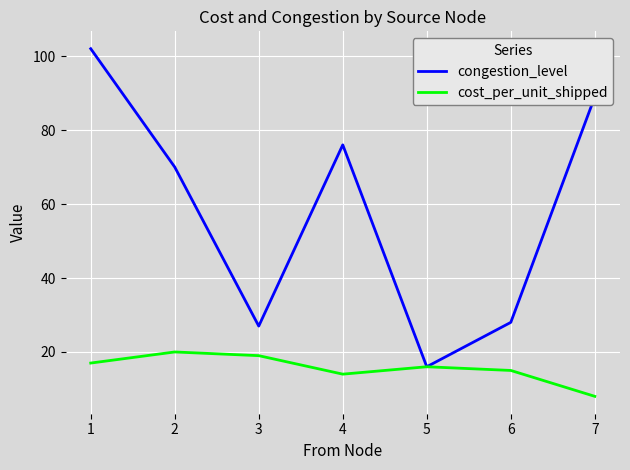

Reading left to right, transcribe all the data shown in this chart.

congestion_level: 1=102	2=70	3=27	4=76	5=16	6=28	7=89
cost_per_unit_shipped: 1=17	2=20	3=19	4=14	5=16	6=15	7=8